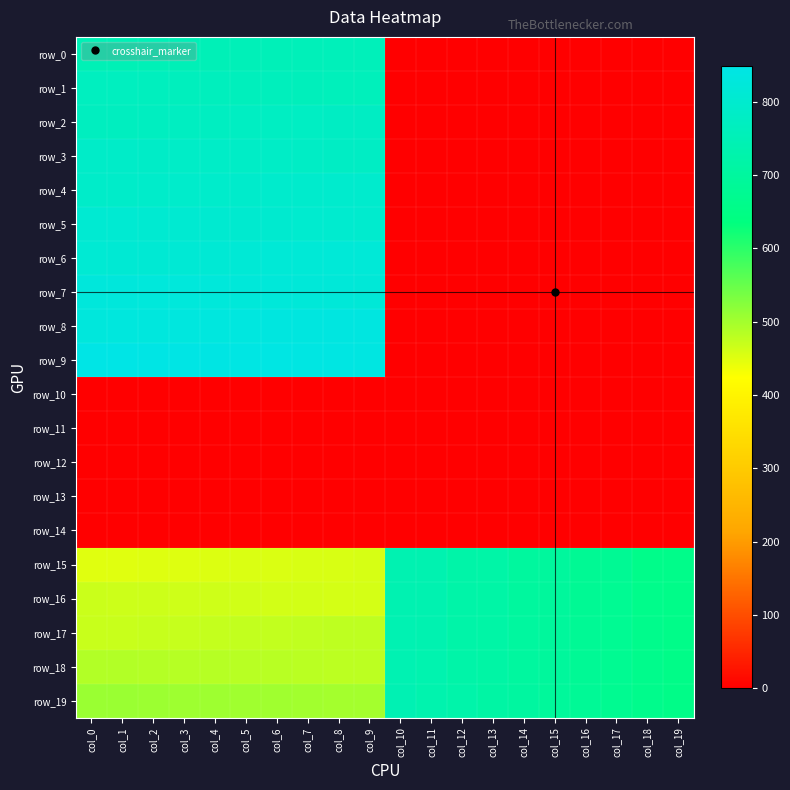

Which category has the highest value in the row_3 series?

col_0